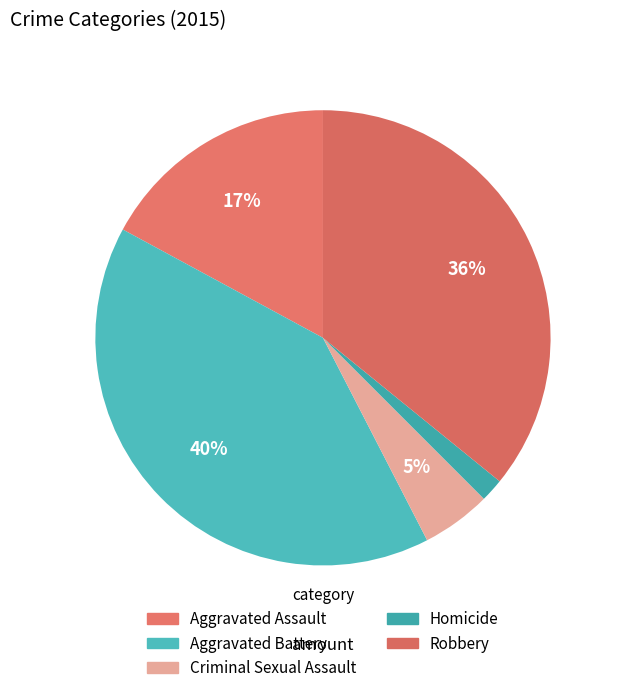

To the nearest percent, what percentage of the pie is Criminal Sexual Assault?

5%